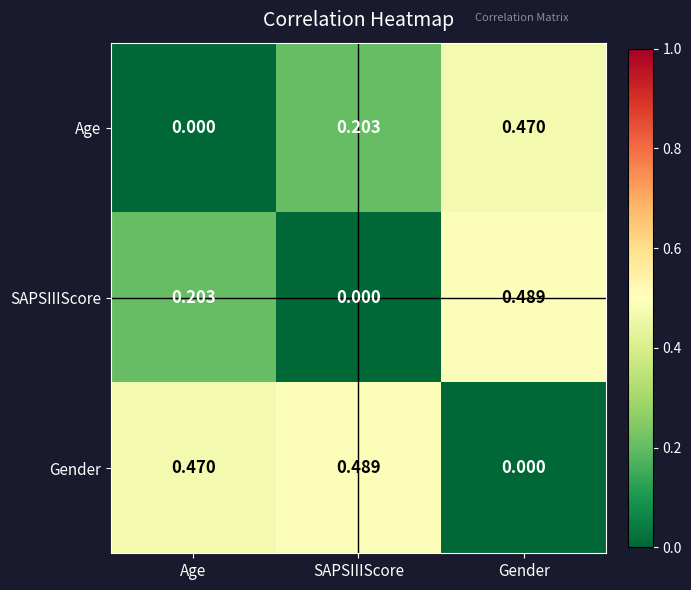

Rank the series at Age from highest to lowest value.

Gender, SAPSIIIScore, Age